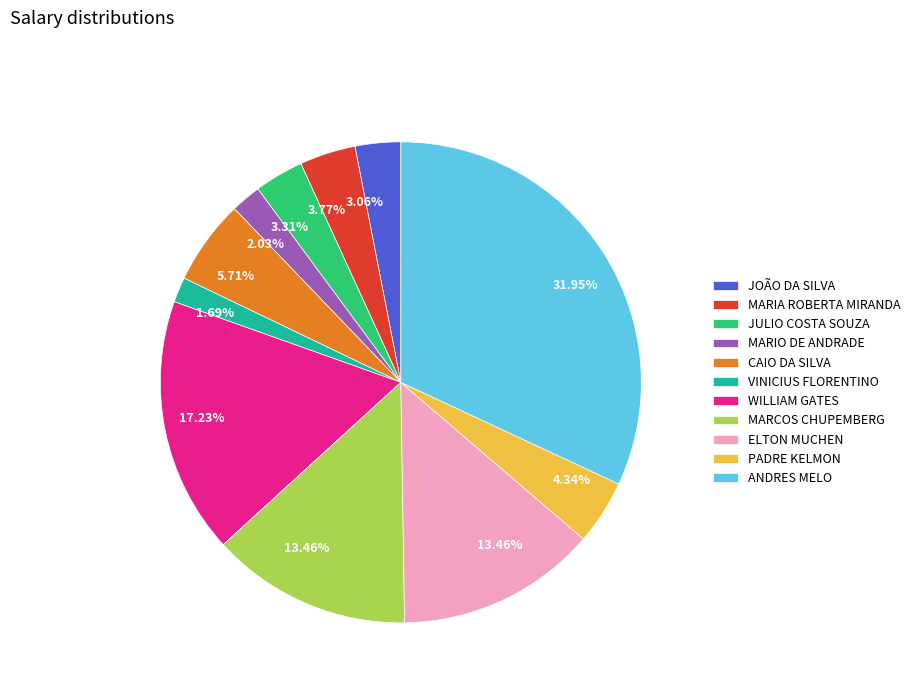

Does any single category account for the majority?

No